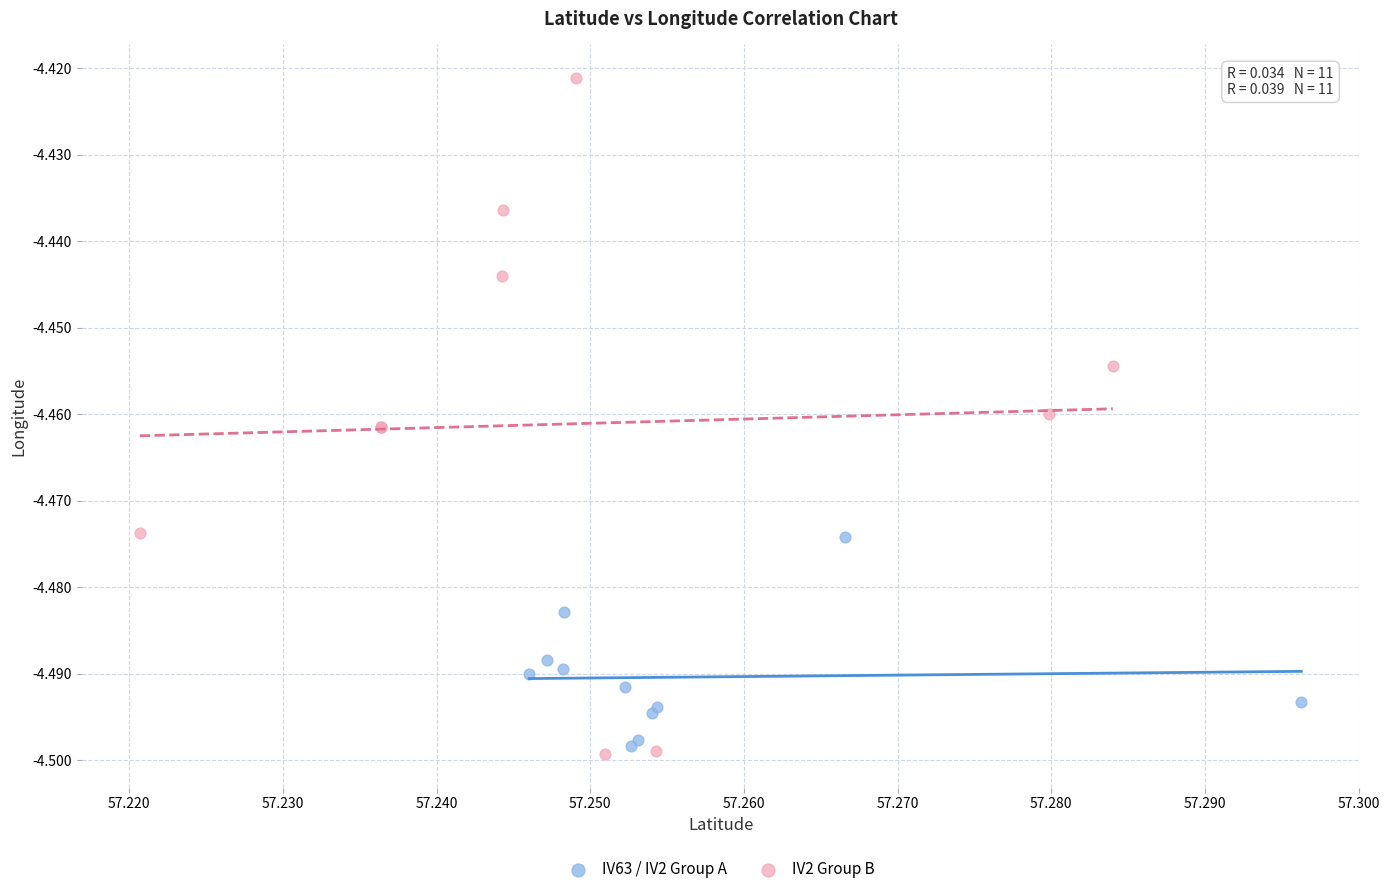

Which series has the widest spread of Y values?

IV2 Group B